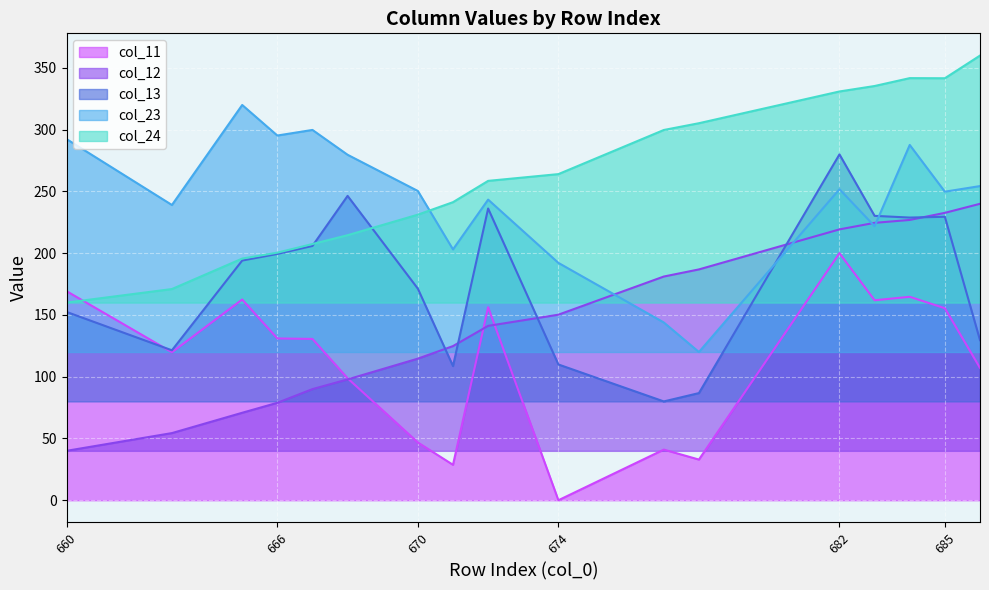

At which label does col_24 first exceed 258?

672